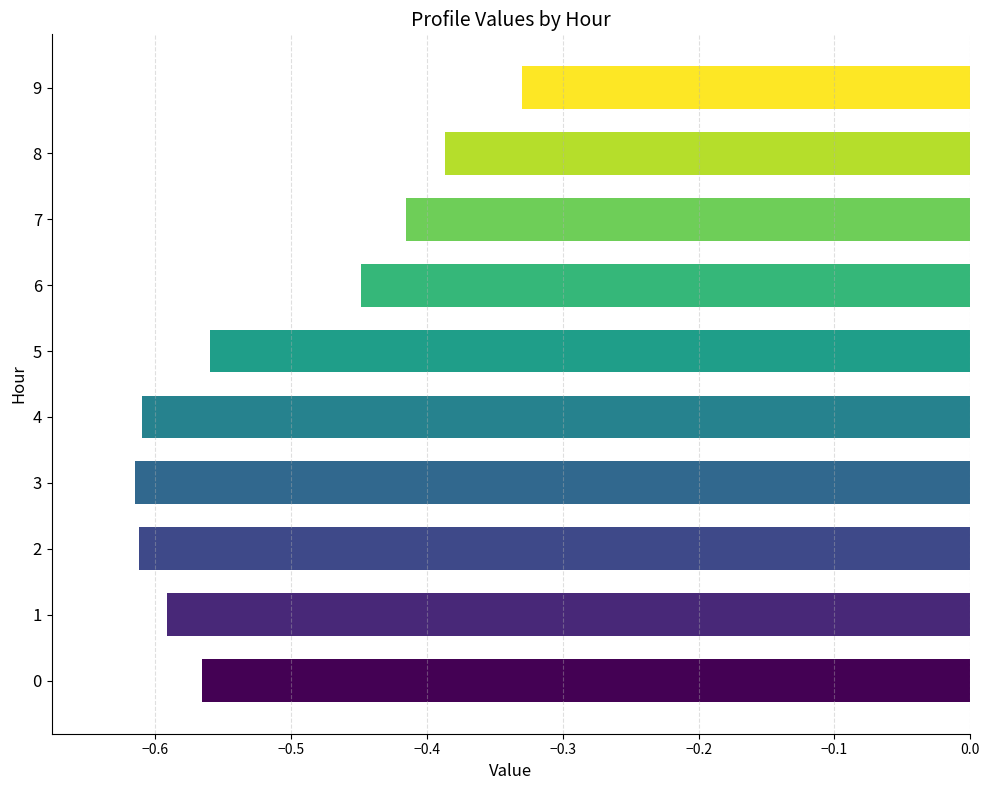

What is the change in value from 7 to 9?

+0.1